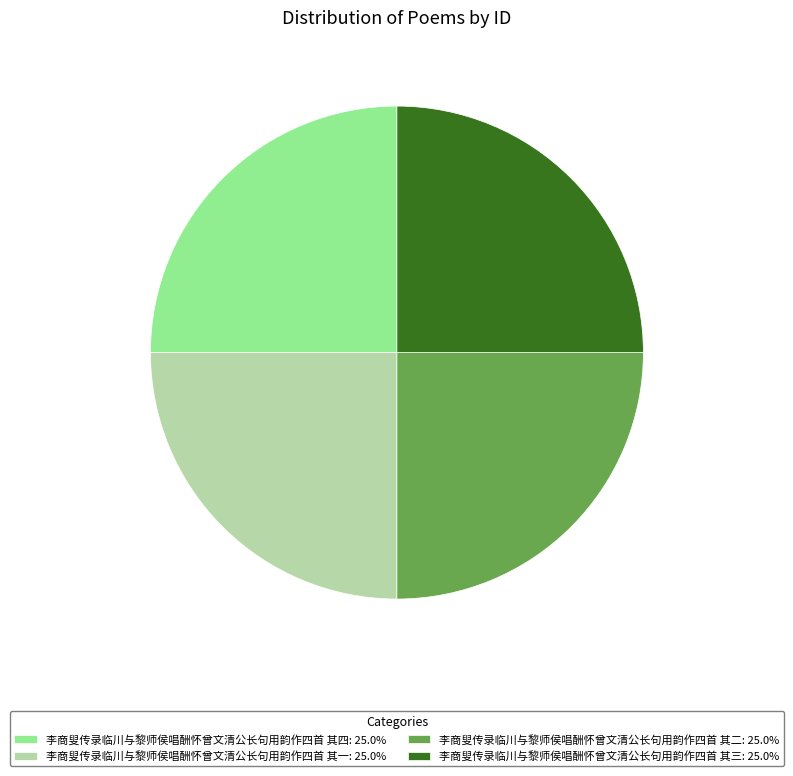

What is the ratio of the value at 李商叟传录临川与黎师侯唱酬怀曾文清公长句用韵作四首 其一: 25.0% to the value at 李商叟传录临川与黎师侯唱酬怀曾文清公长句用韵作四首 其四: 25.0%?

1.0